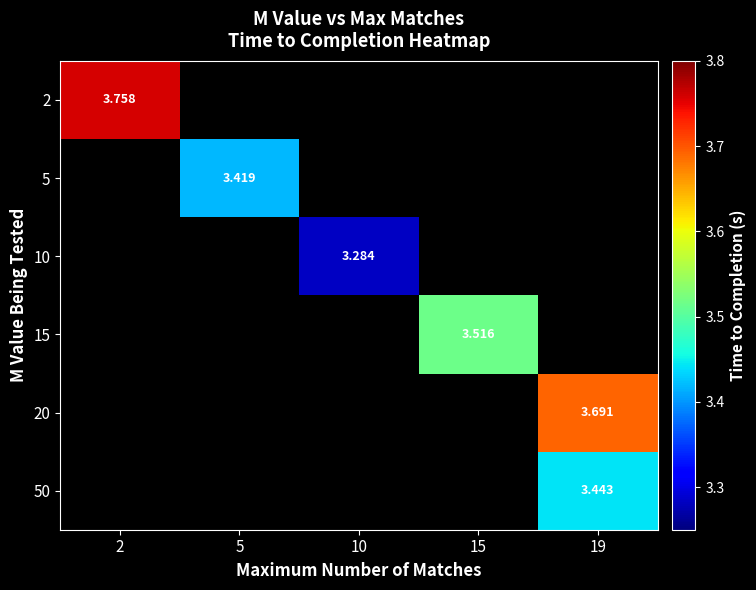

How many data points does each series have?

5